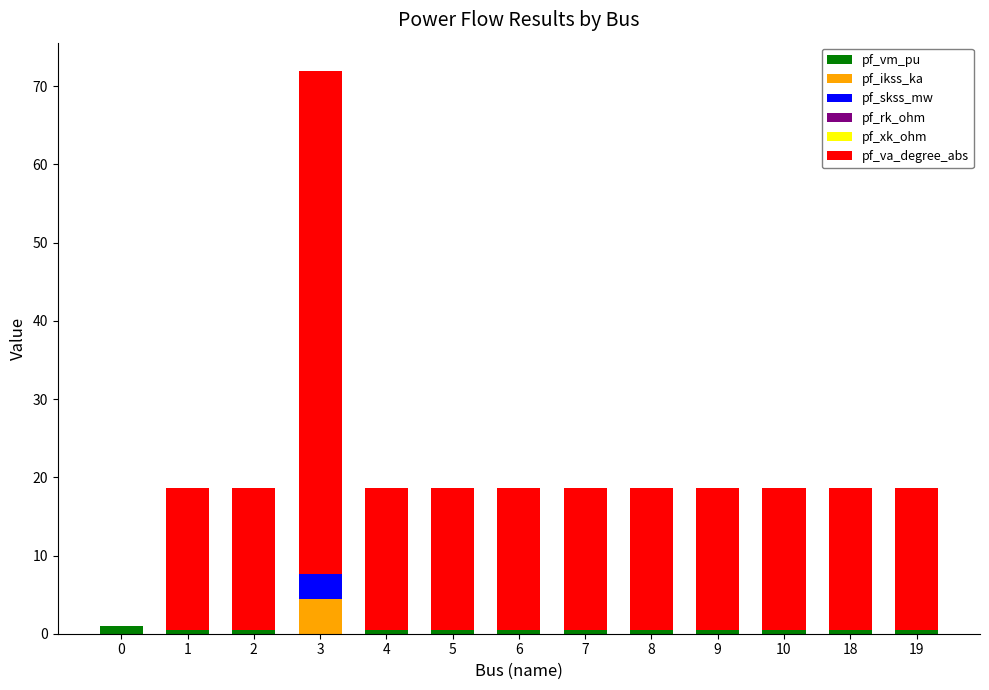

At which category is the sum across all series the highest?

3